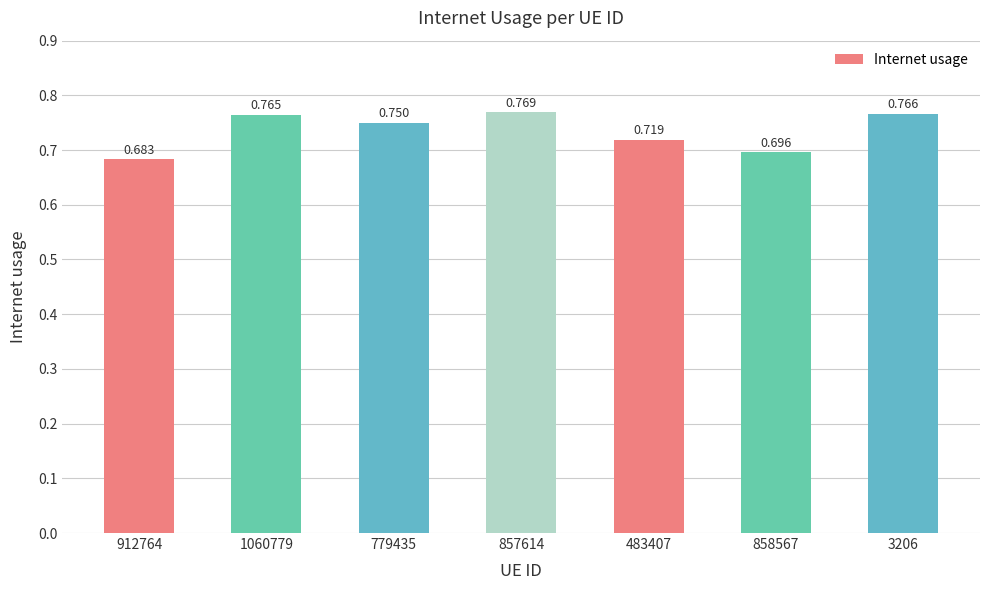

Count the values in the range 0 to 1.

7